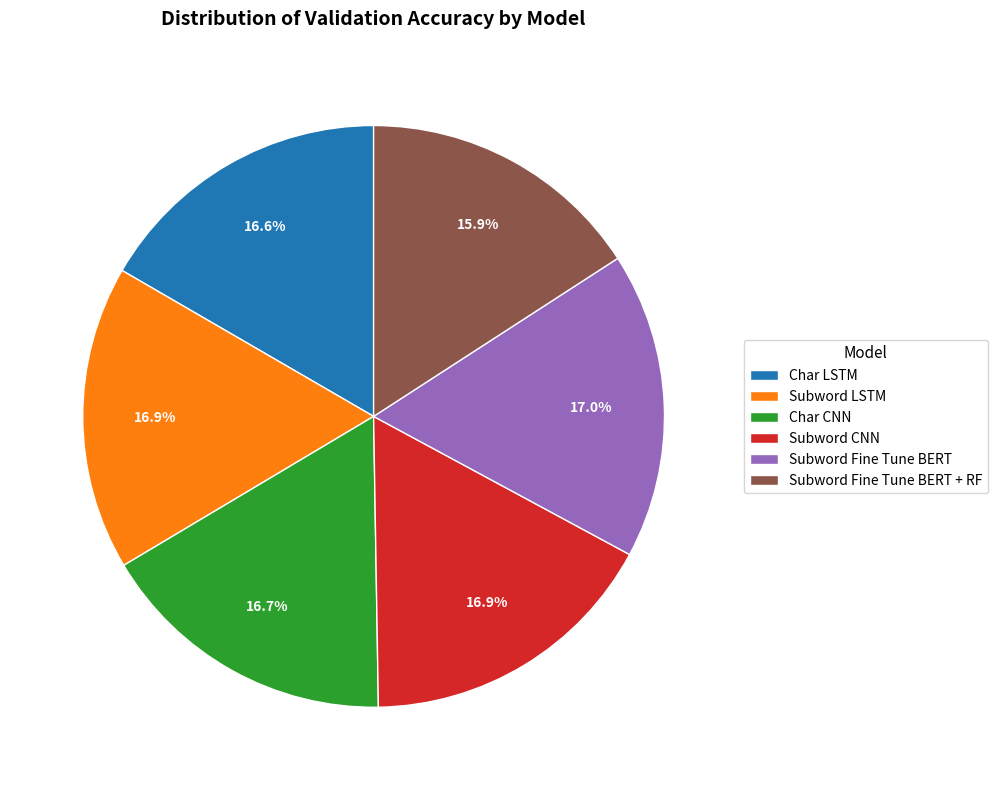

How many slices are in this pie chart?

6